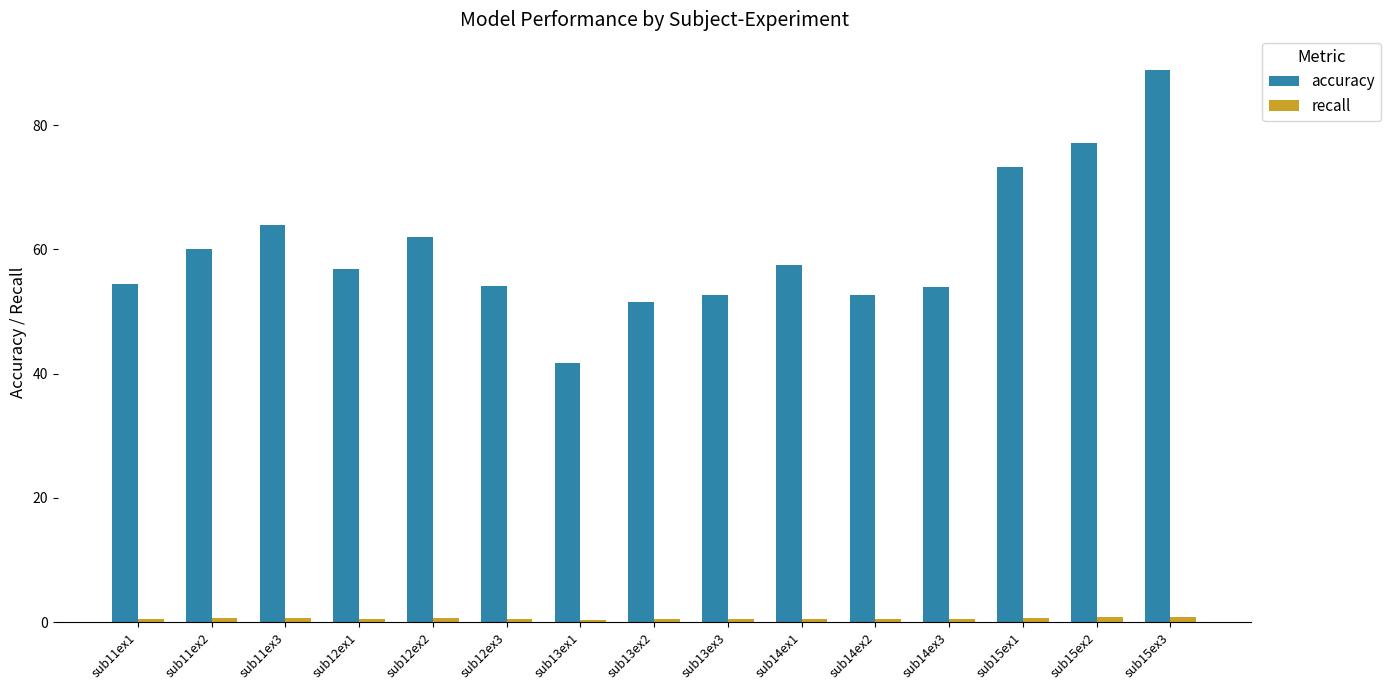

At which label does accuracy reach its peak?

sub15ex3